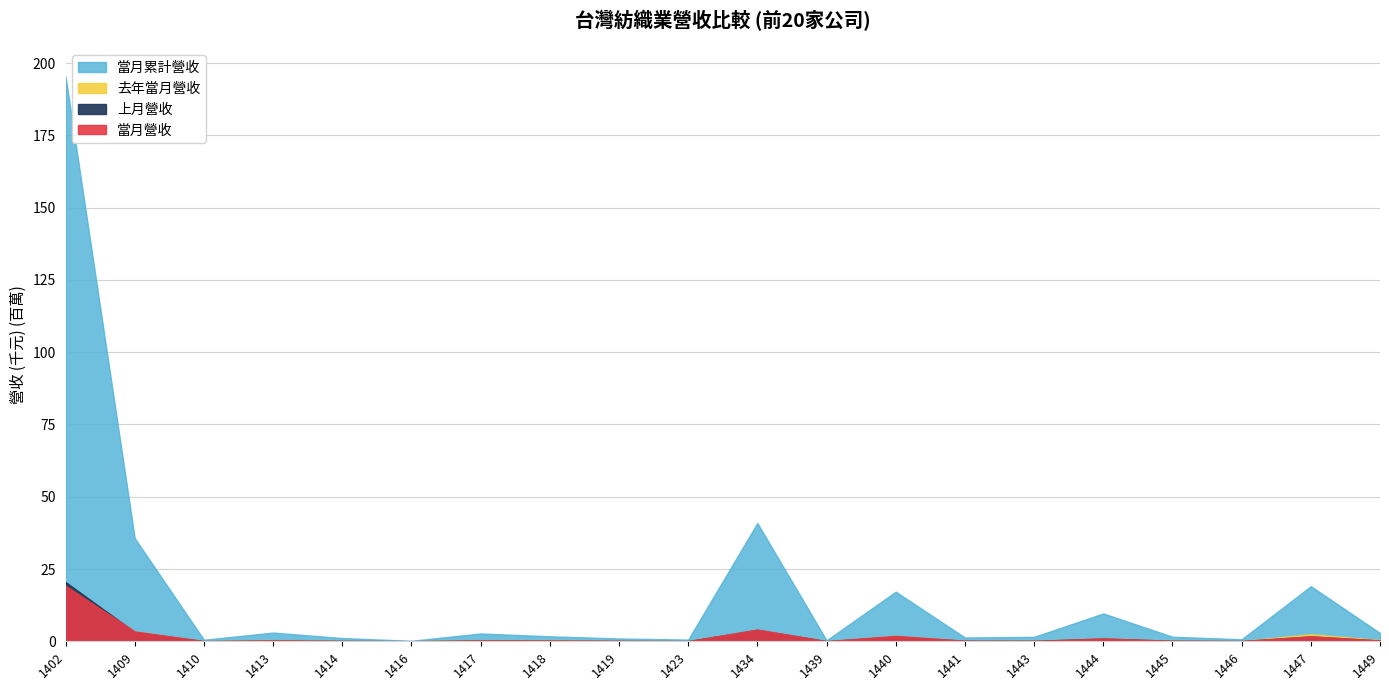

At which category does 去年當月營收 reach its first local peak?

1413